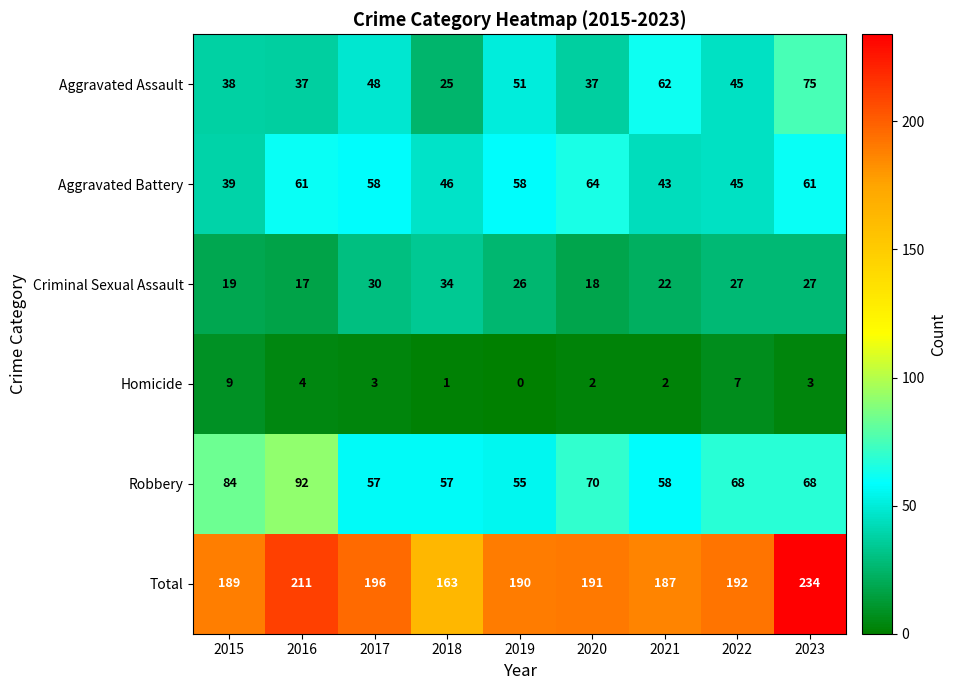

At which label does Total first exceed 191?

2016